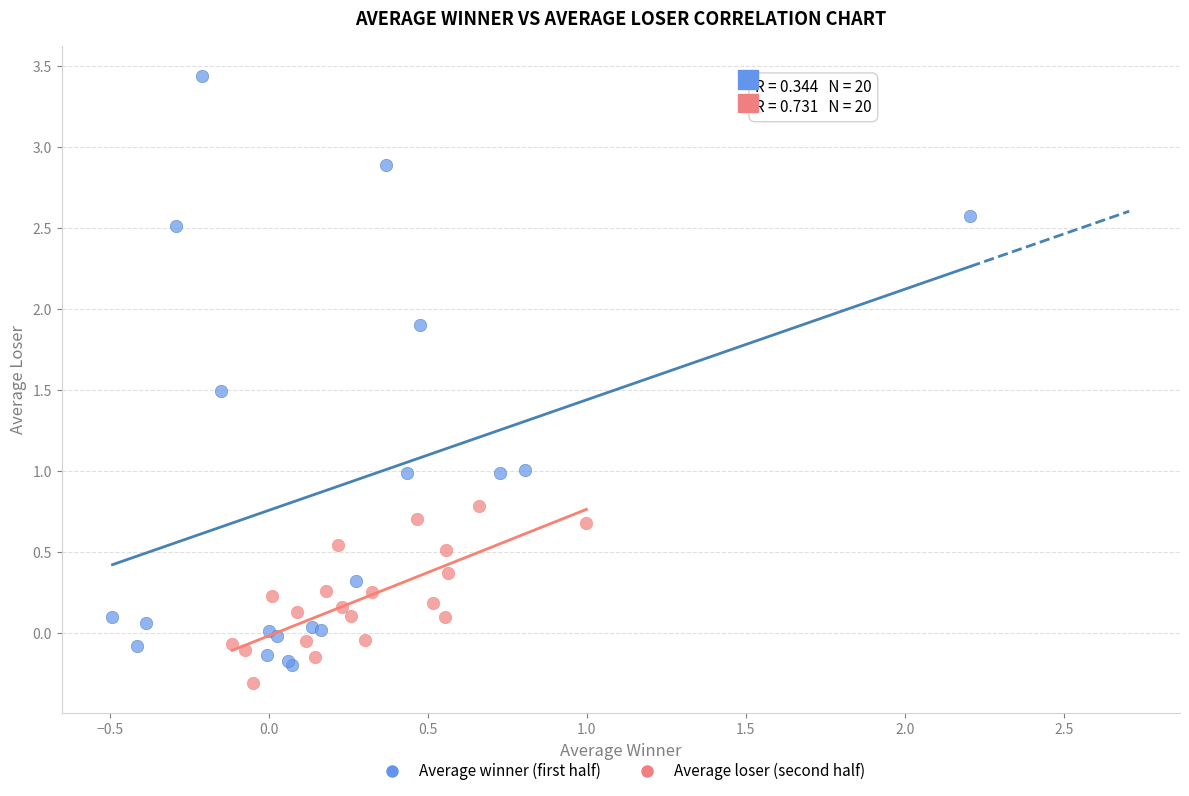

Which series contains the highest Y value?

Average winner (first half)